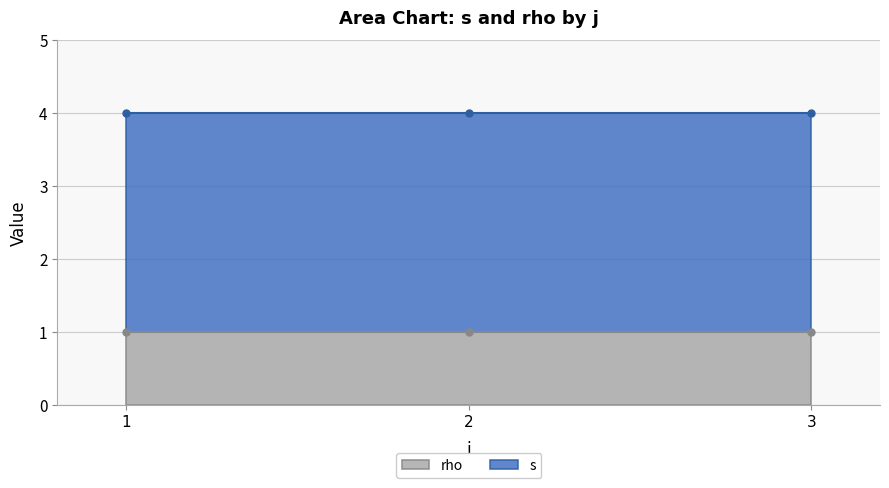

What are all the series names shown in the legend?

rho, s